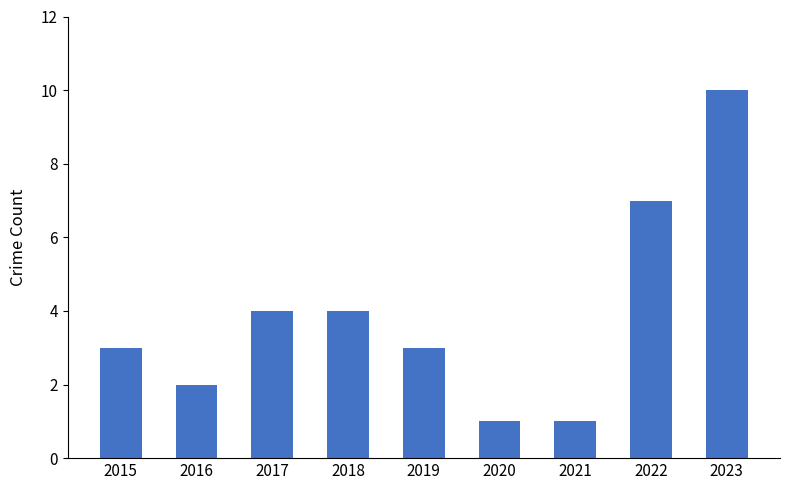

Which label corresponds to the largest value in the chart?

2023